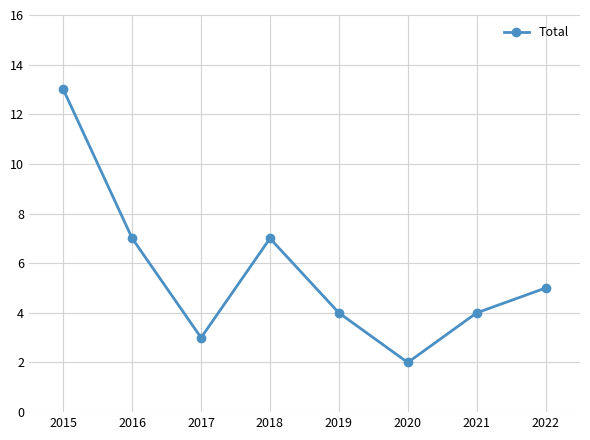

Count the number of categories in the chart.

8